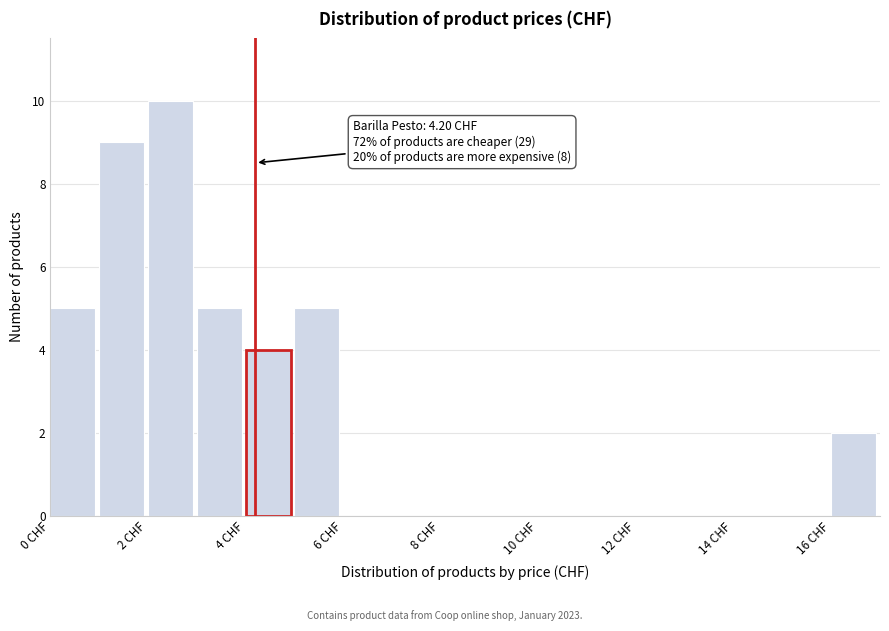

Which range on the x-axis has the tallest bar?

2 to 3